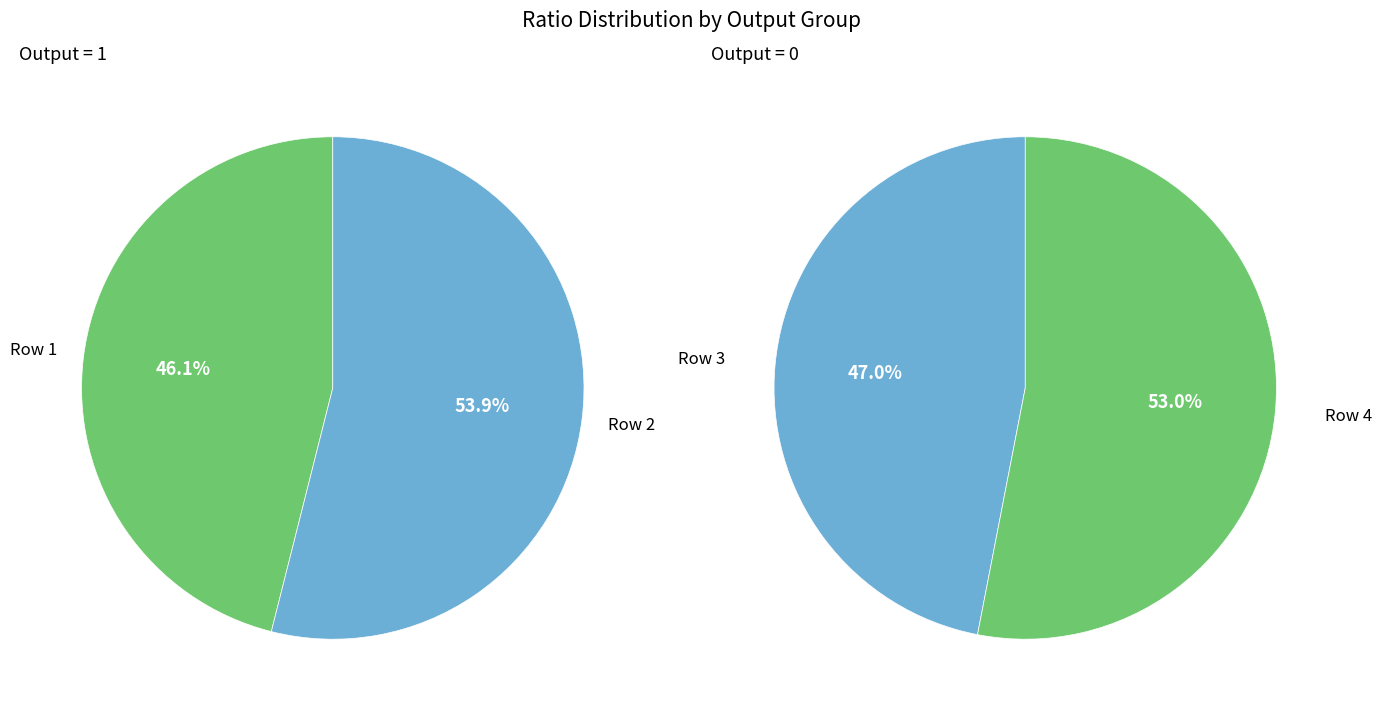

To the nearest percent, what is the difference between the 0 and 1 slice percentages?

8%